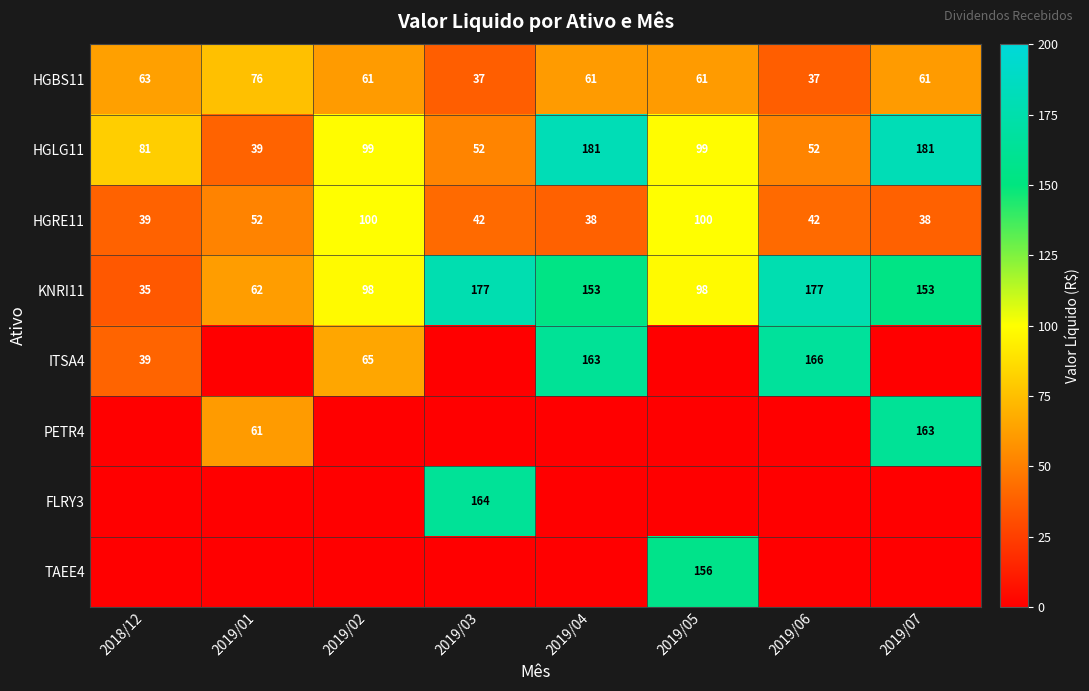

What value does the HGLG11 series have at 2019/05, to the nearest 50?

100